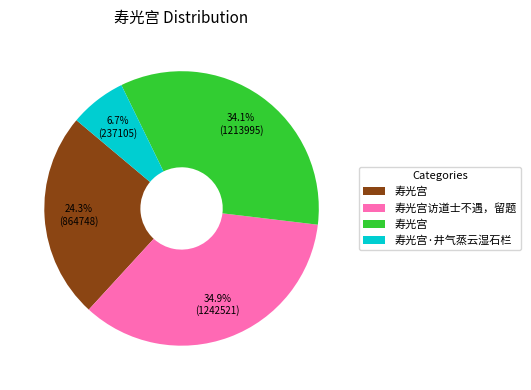

Is there a majority slice in this chart?

No